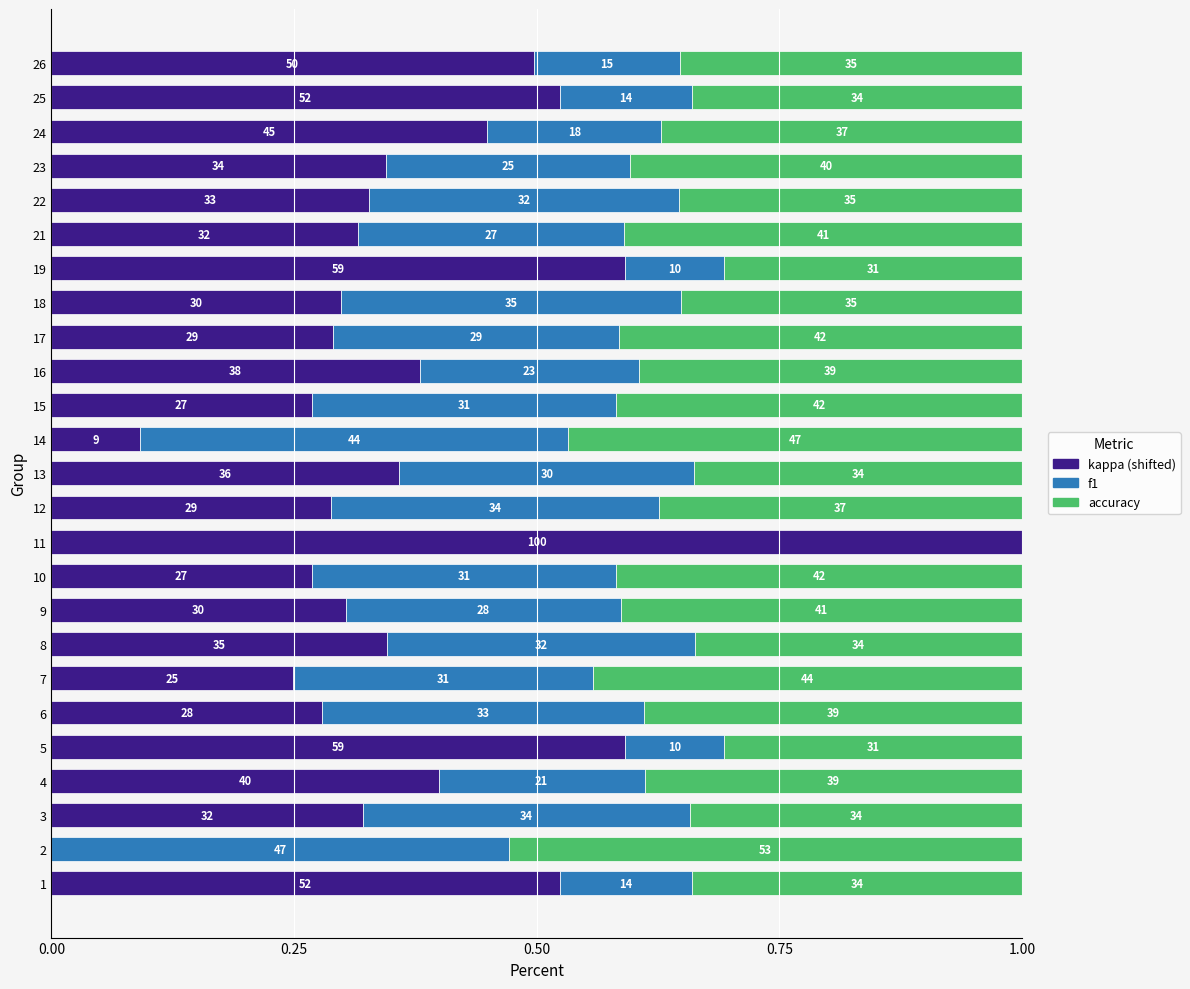

What are all the series names shown in the legend?

kappa (shifted), f1, accuracy